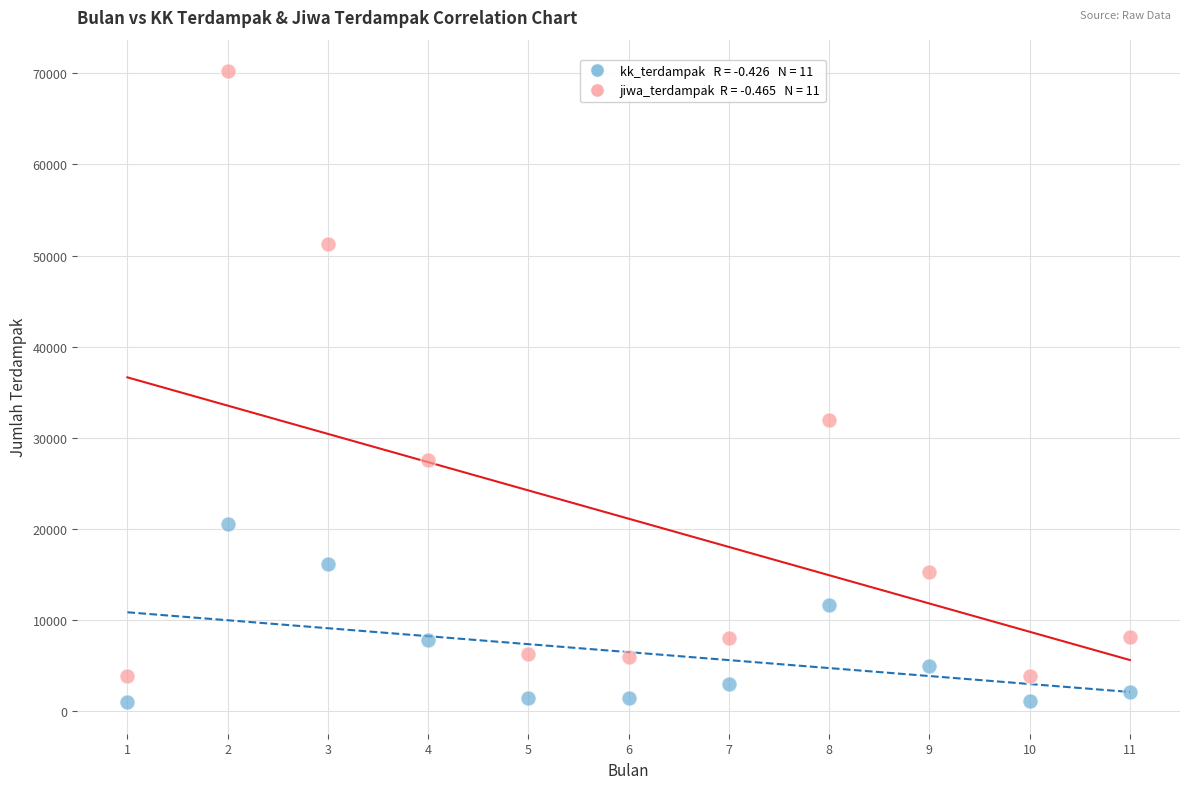

Across all data points, what is the range of Y values (max minus min)?

69198